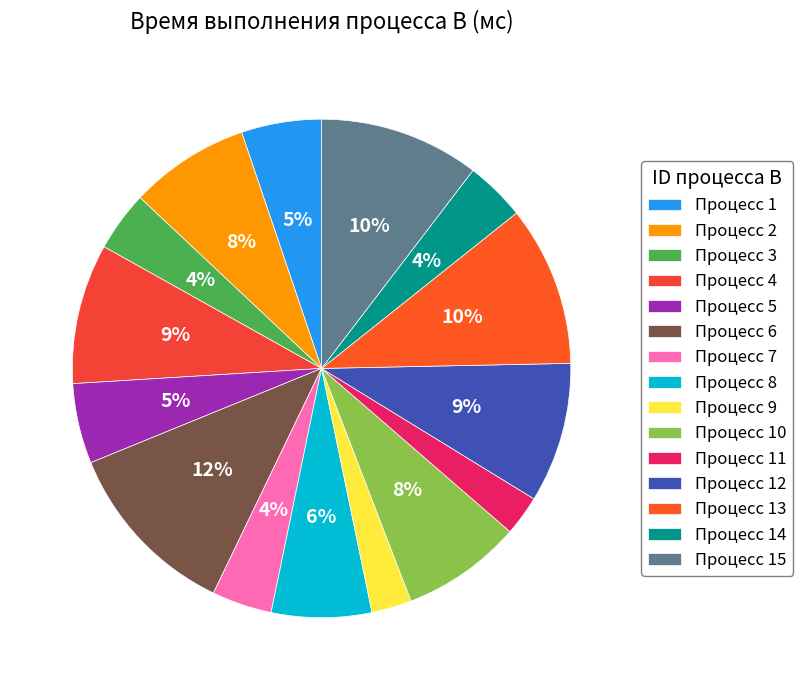

To the nearest percent, what is the average slice percentage?

7%